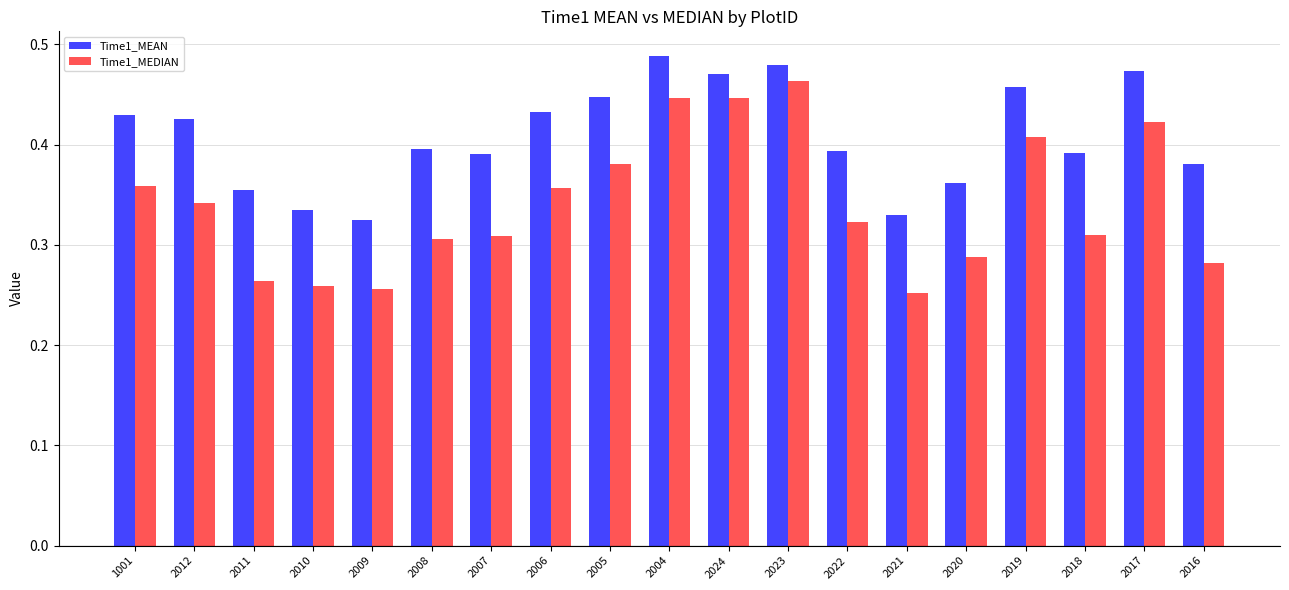

How many categories are shown in the chart?

19